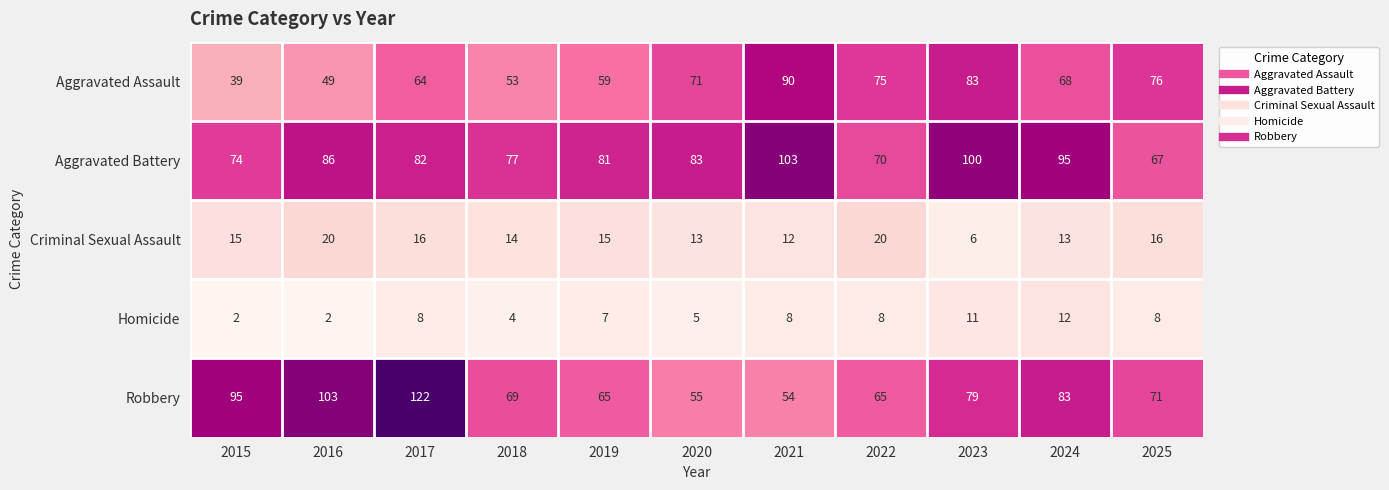

What is the difference between the second highest and minimum values in the Criminal Sexual Assault series?

14